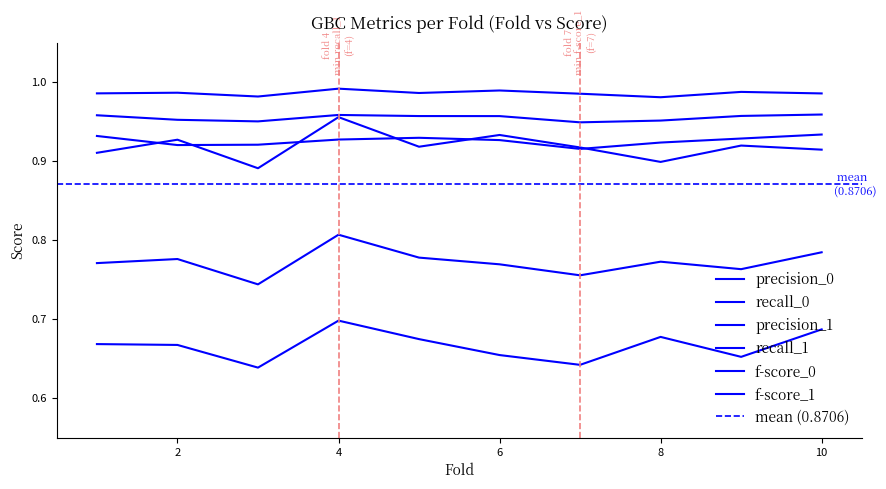

What is the value of the recall_1 point at the 2nd from the left?

0.7